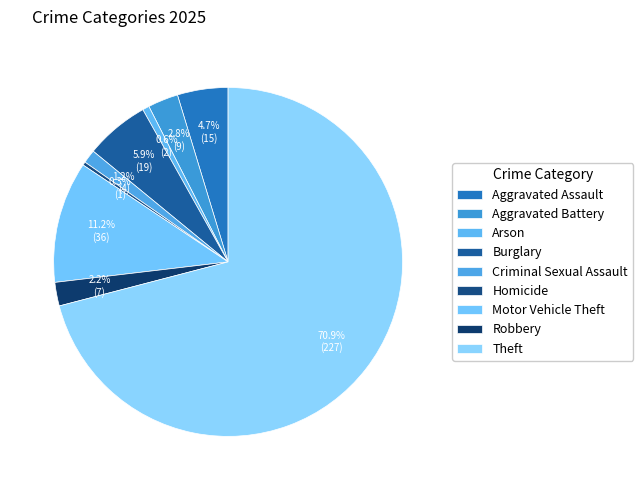

What is the change in value from Homicide to Robbery?

+6